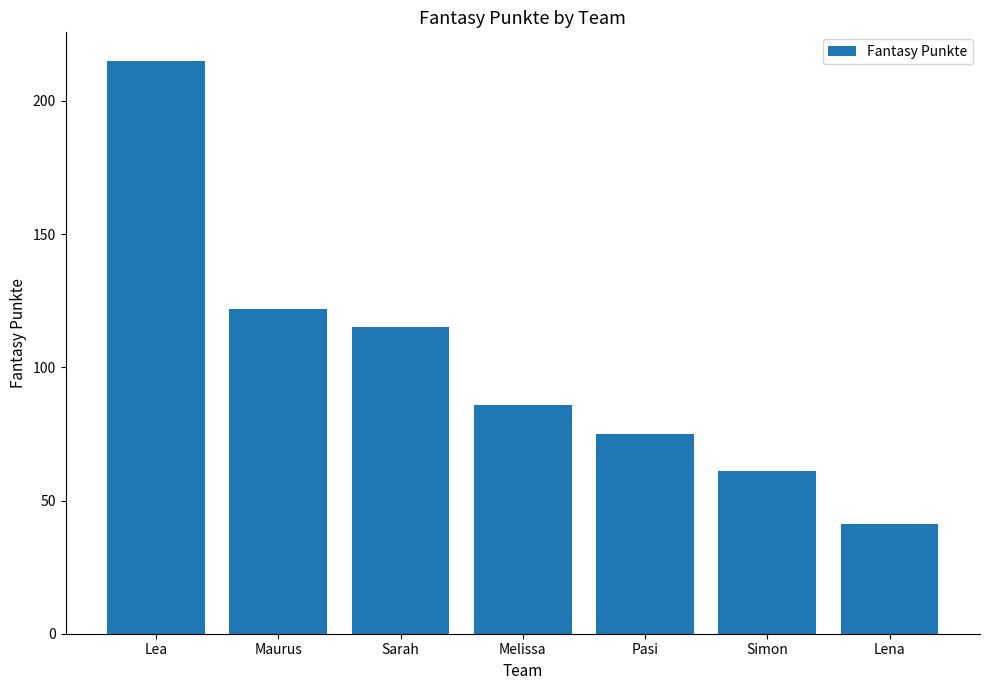

List the labels in order of value, smallest first.

Lena, Simon, Pasi, Melissa, Sarah, Maurus, Lea